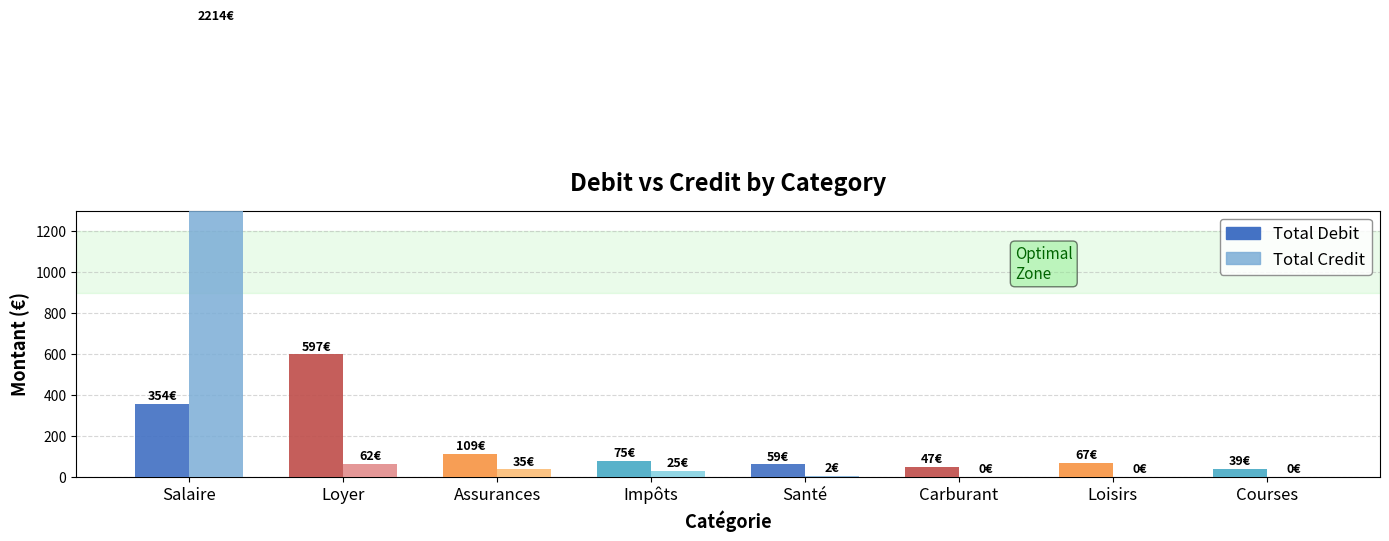

How many data points in Total Debit are above 75?

3